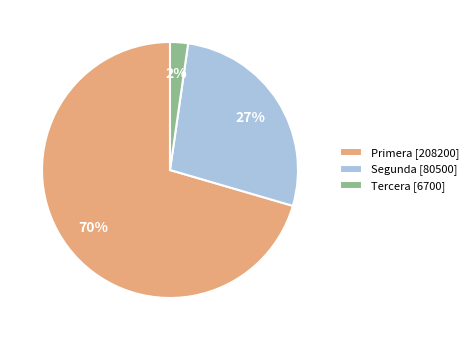

How many segments does this pie chart have?

3